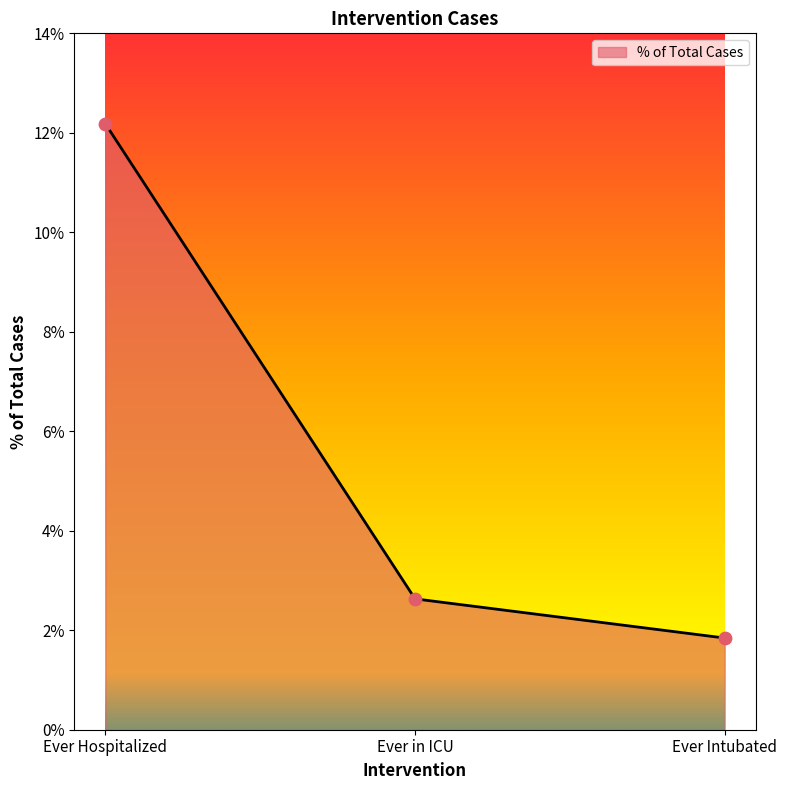

Between Ever Hospitalized and Ever Intubated, which is larger?

Ever Hospitalized